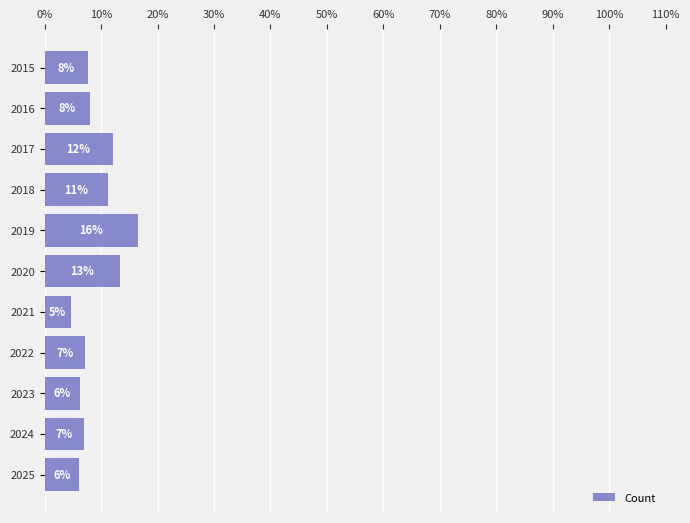

Are the bars grouped side by side (vs. stacked)?

No